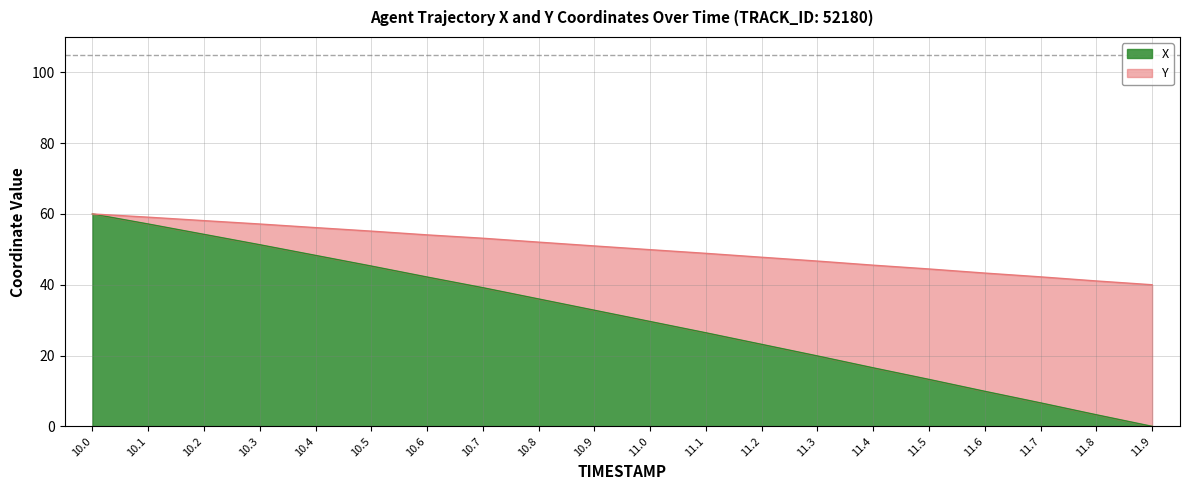

Does the chart display data point markers on the line(s)?

No